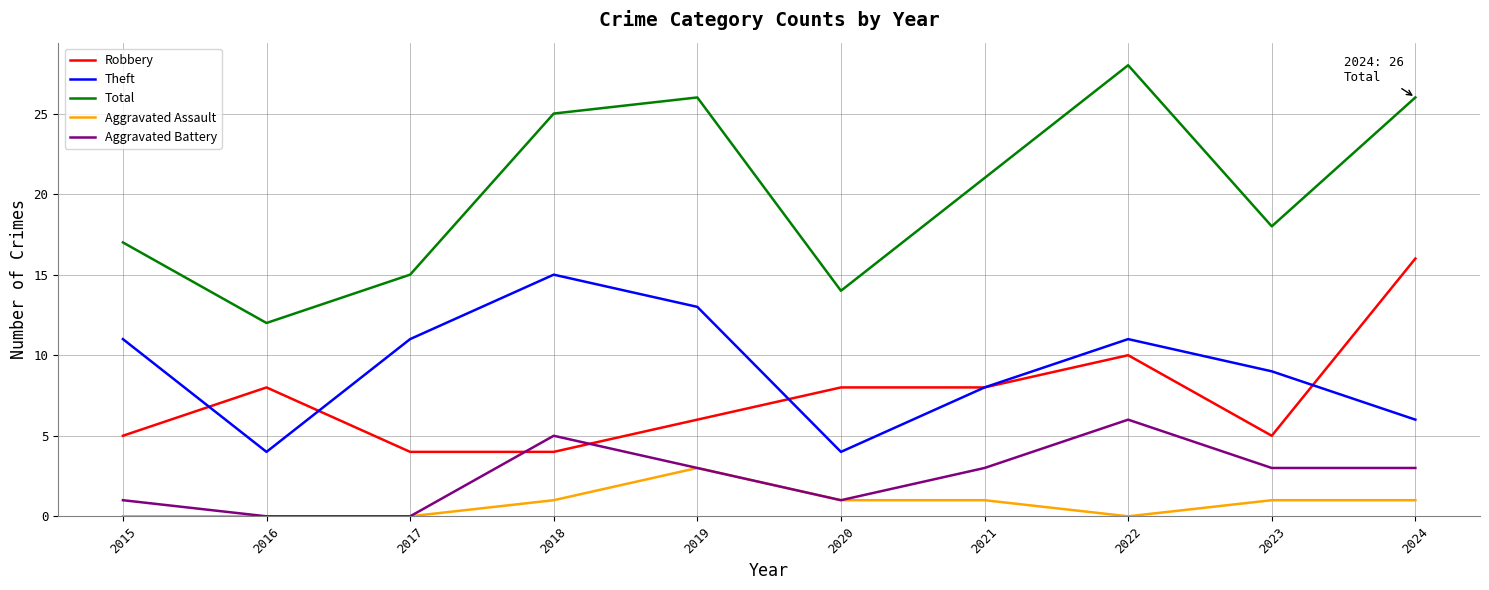

The Total series shows 43 at 2024. True or false?

False